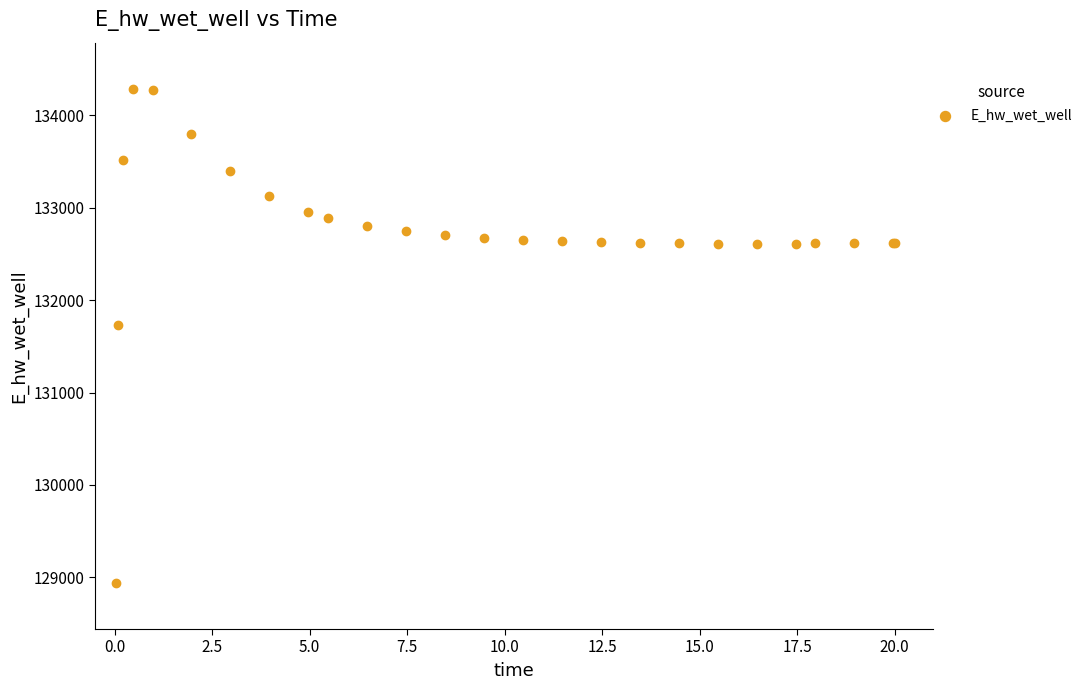

What Y value in the scatter plot is closest to 131612?

131728.3